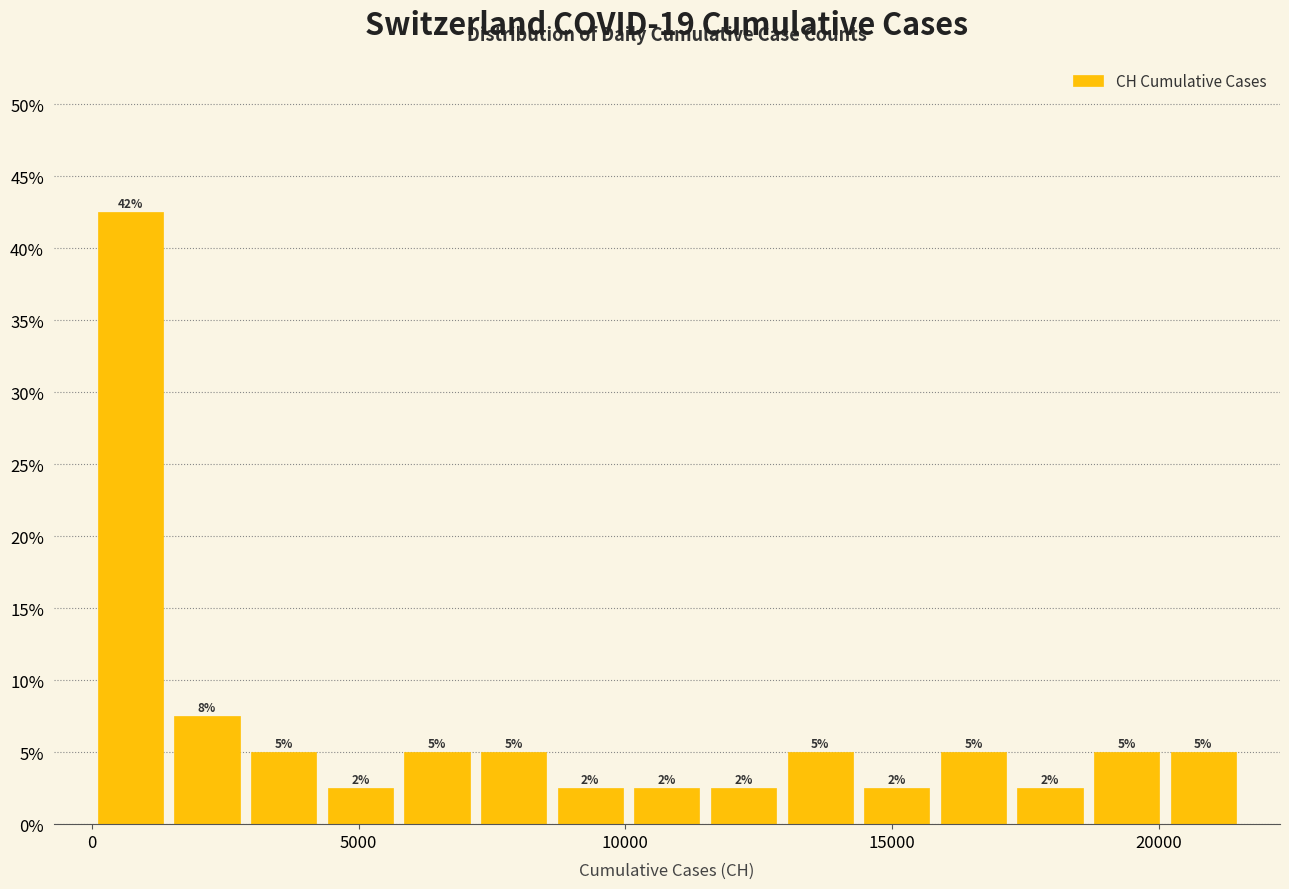

Read against the x-axis, roughly where is the centre of the tallest bar?

500